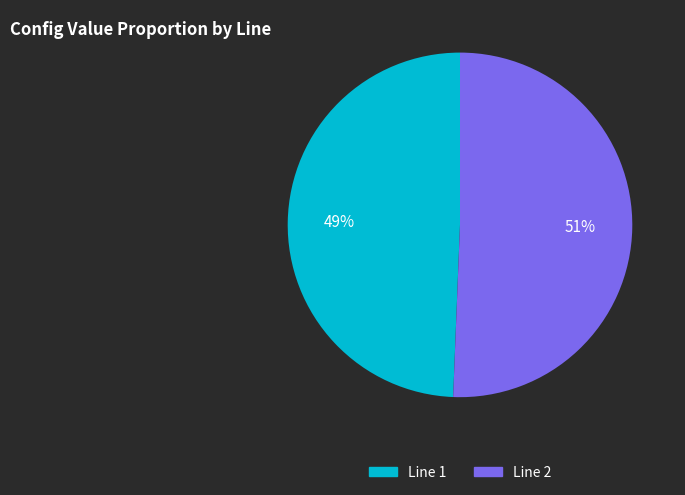

How many slices are in this pie chart?

2